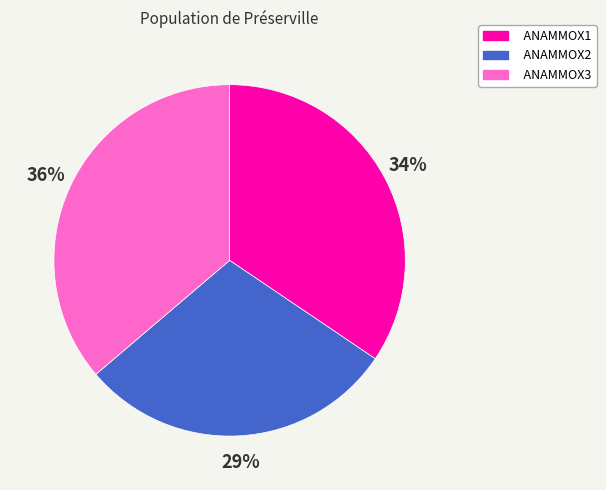

To the nearest percent, what is the average slice percentage?

33%